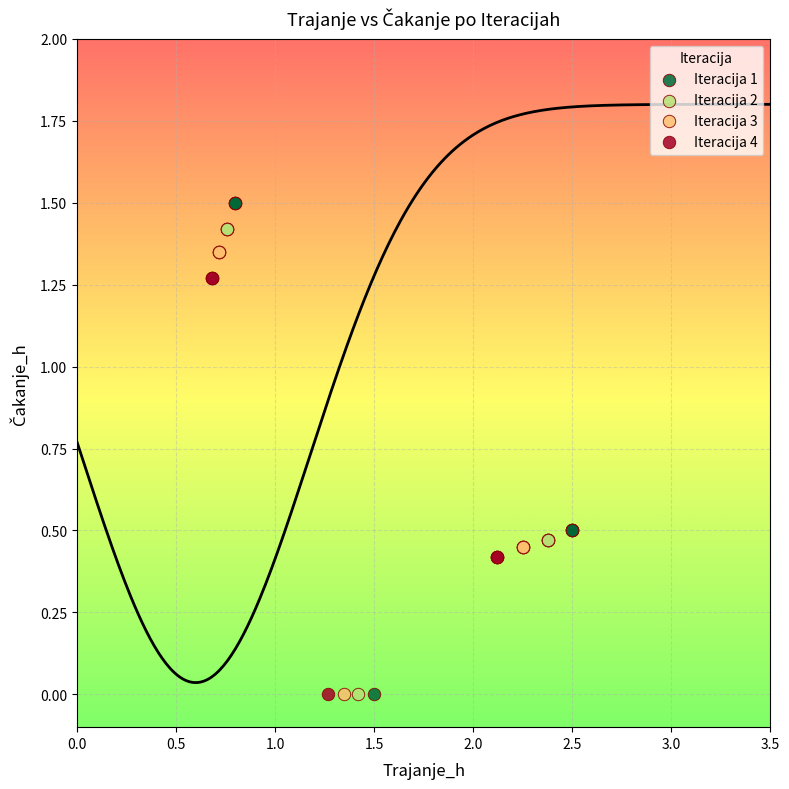

Which series has the largest Y range (max minus min)?

Iteracija 1